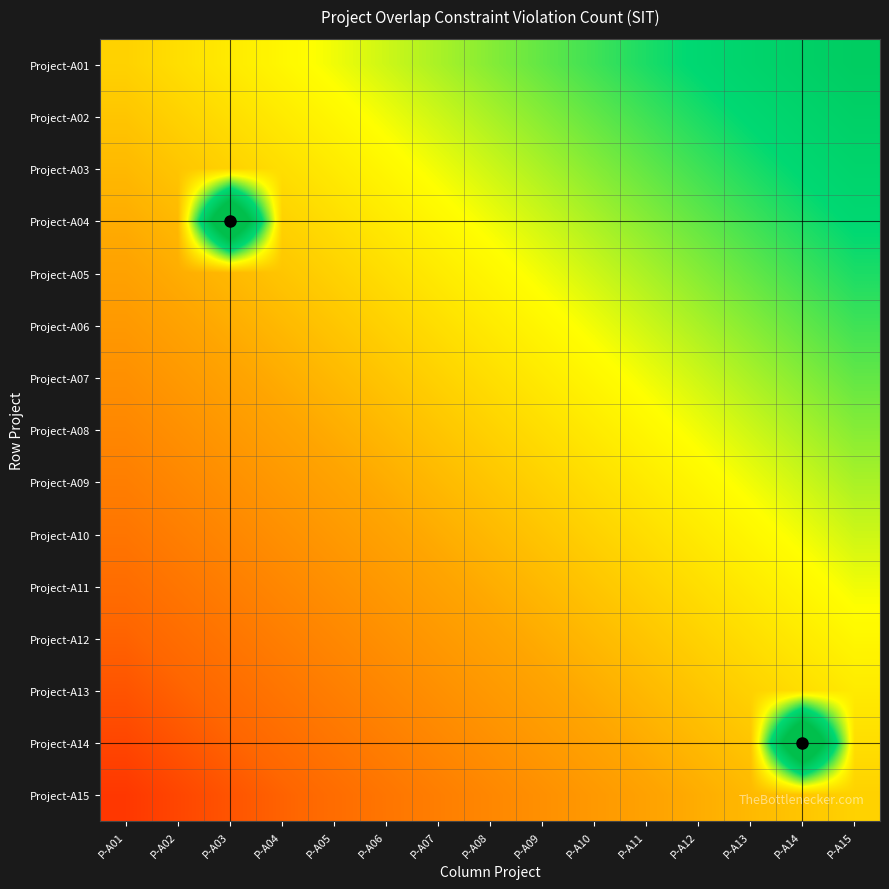

Rank the series at P-A10 from lowest to highest value.

Project-A15, Project-A14, Project-A13, Project-A12, Project-A11, Project-A10, Project-A09, Project-A08, Project-A07, Project-A06, Project-A05, Project-A04, Project-A03, Project-A02, Project-A01